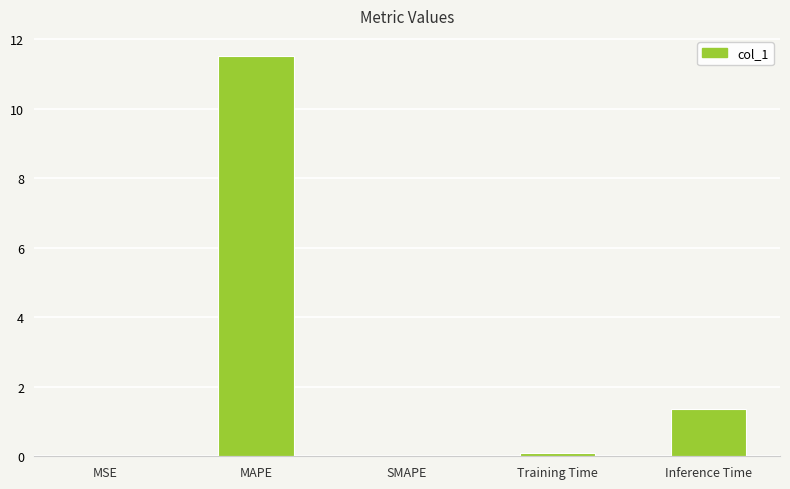

Which category has the highest value across all series?

MAPE